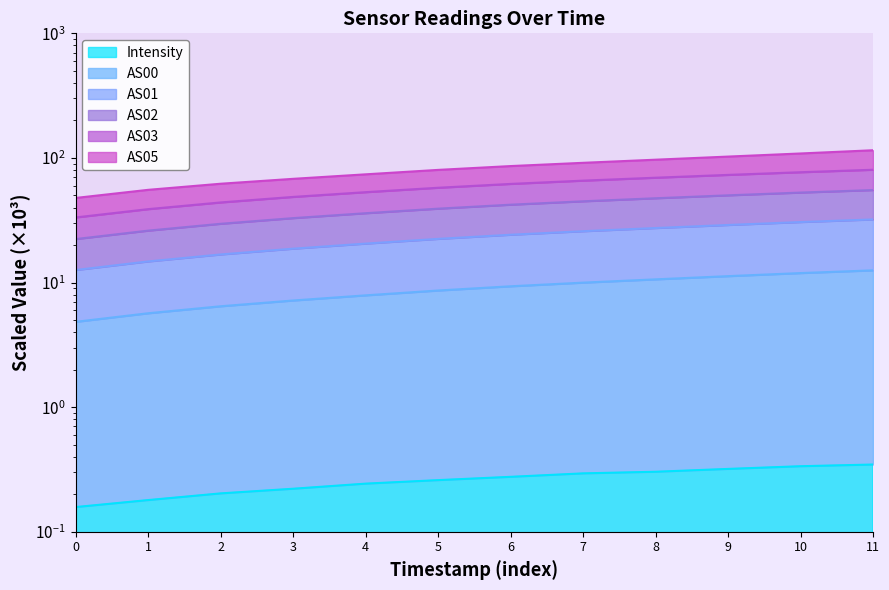

Between 9 and 4, which is larger?

9